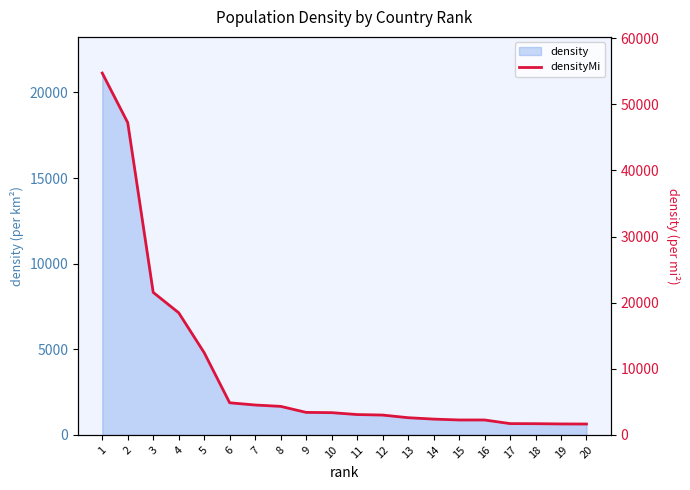

At which category does the chart reach its minimum across all series?

20